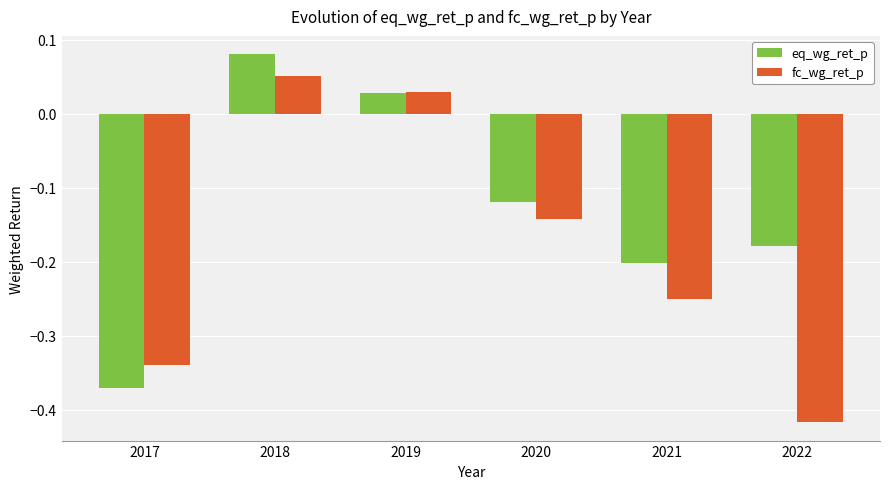

At which category is the sum across all series the highest?

2018